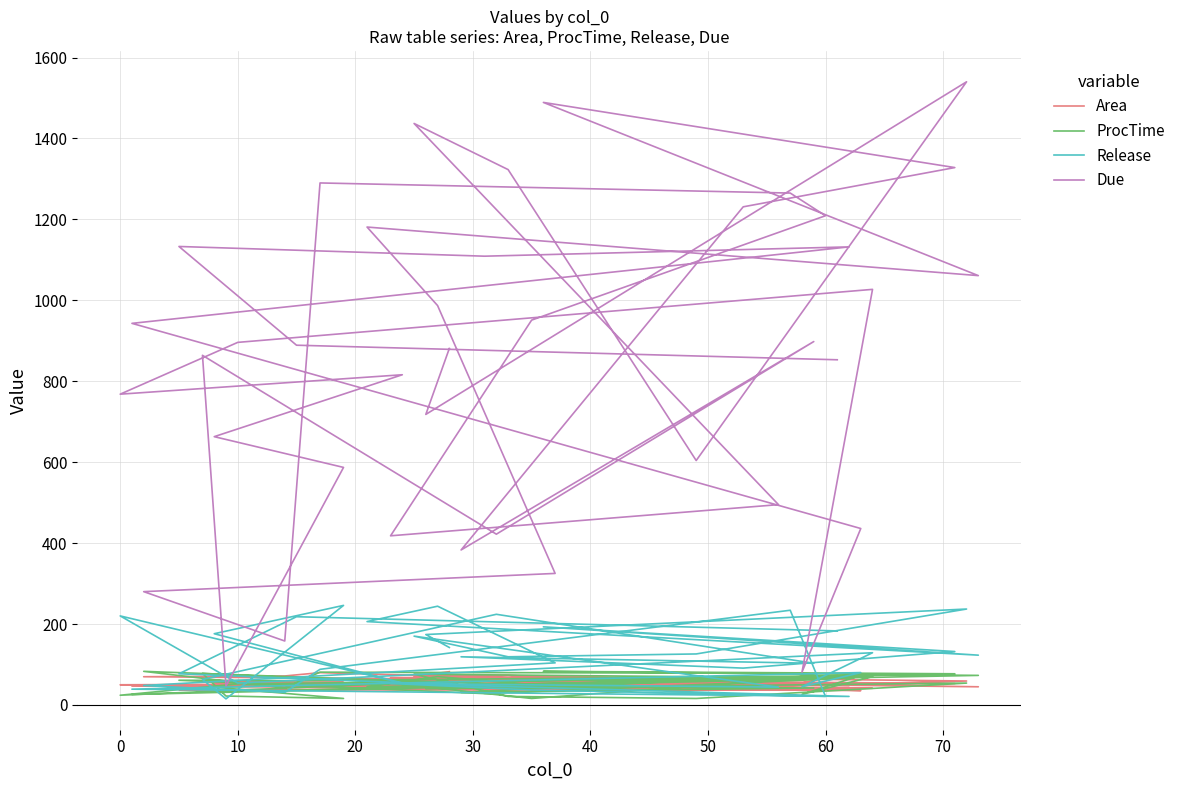

What is the value of the ProcTime point at the 17th from the left?

44.0